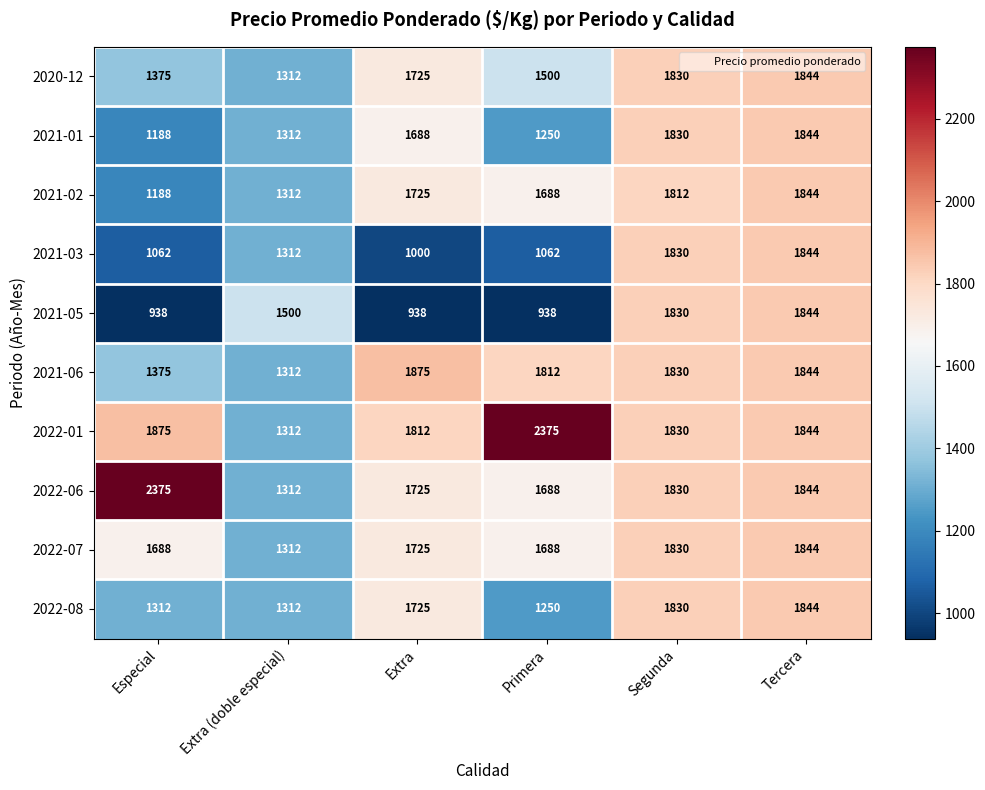

What is the difference between the 2020-12 values at Primera and Especial?

125